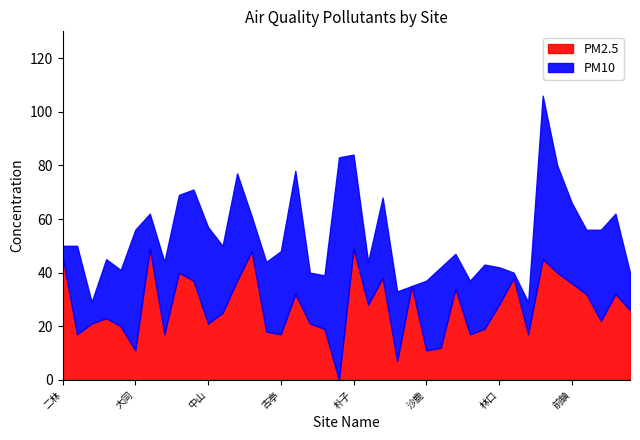

List the series in order of their peak value, highest first.

PM10, PM2.5